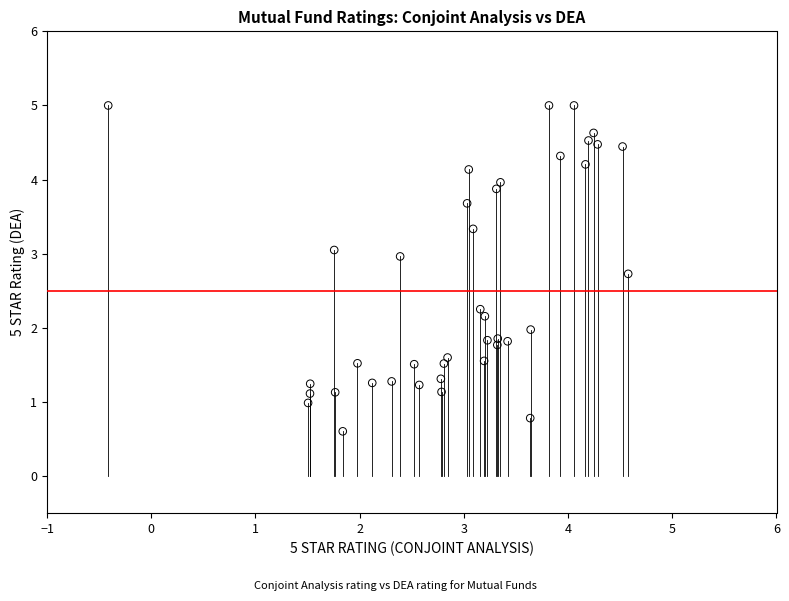

What is the range of Y values (max minus min)?

4.4